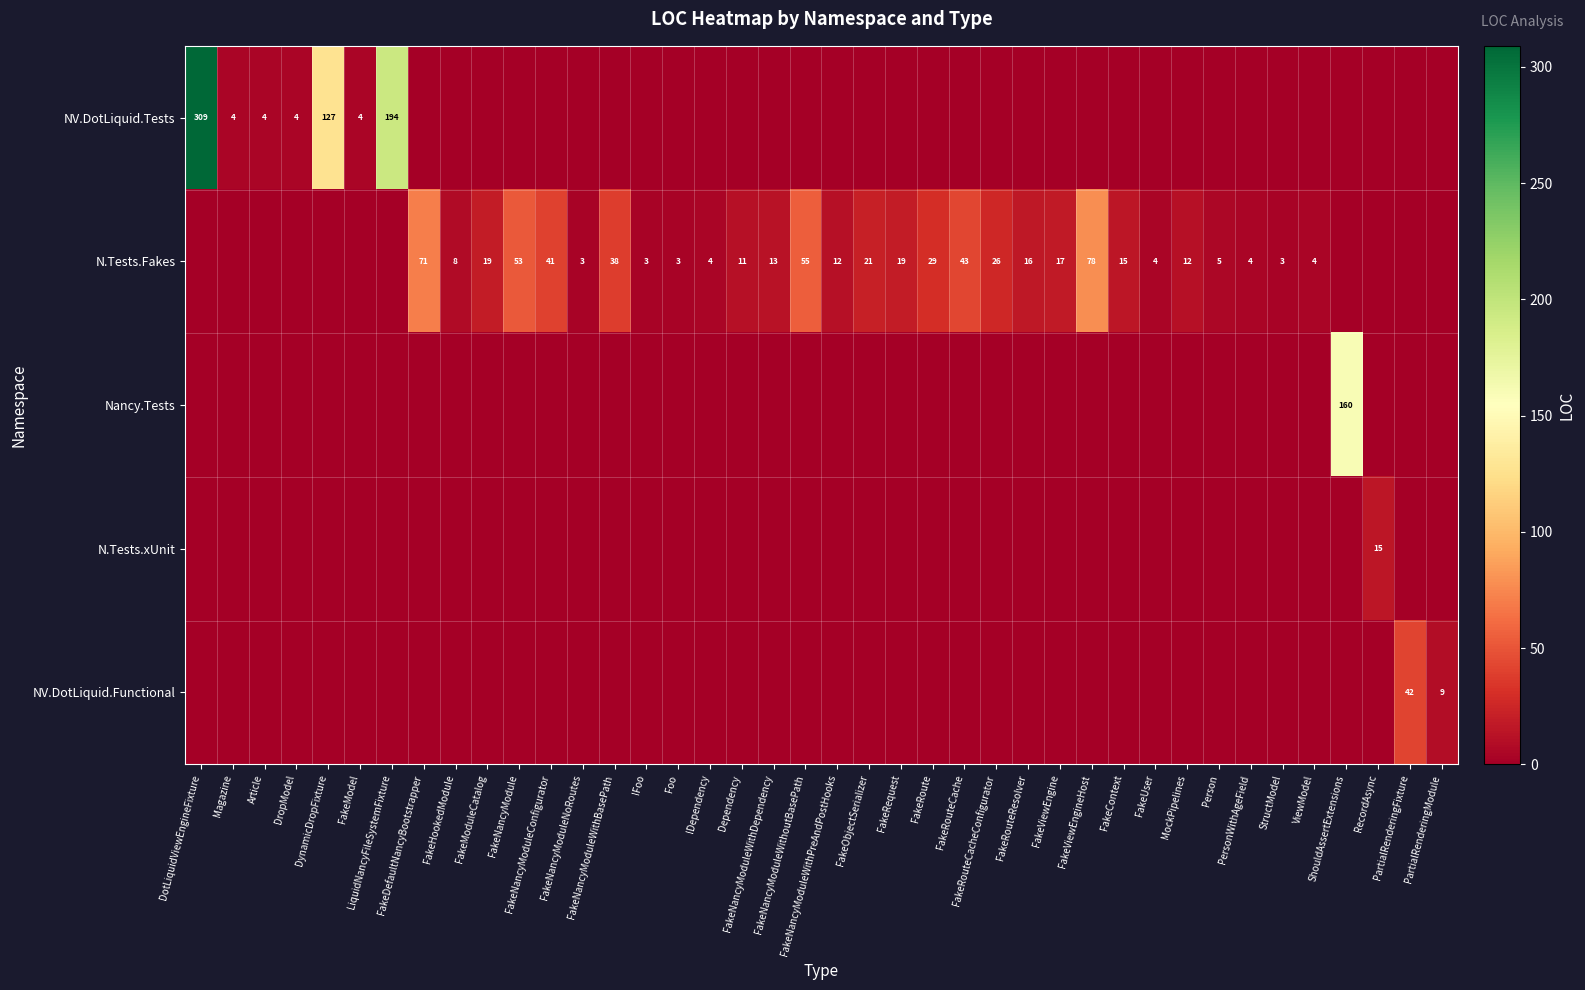

List the labels in order of N.Tests.Fakes value, smallest first.

DotLiquidViewEngineFixture, Magazine, Article, DropModel, DynamicDropFixture, FakeModel, LiquidNancyFileSystemFixture, ShouldAssertExtensions, RecordAsync, PartialRenderingFixture, PartialRenderingModule, FakeNancyModuleNoRoutes, IFoo, Foo, StructModel, IDependency, FakeUser, PersonWithAgeField, ViewModel, Person, FakeHookedModule, Dependency, FakeNancyModuleWithPreAndPostHooks, MockPipelines, FakeNancyModuleWithDependency, FakeContext, FakeRouteResolver, FakeViewEngine, FakeModuleCatalog, FakeRequest, FakeObjectSerializer, FakeRouteCacheConfigurator, FakeRoute, FakeNancyModuleWithBasePath, FakeNancyModuleConfigurator, FakeRouteCache, FakeNancyModule, FakeNancyModuleWithoutBasePath, FakeDefaultNancyBootstrapper, FakeViewEngineHost